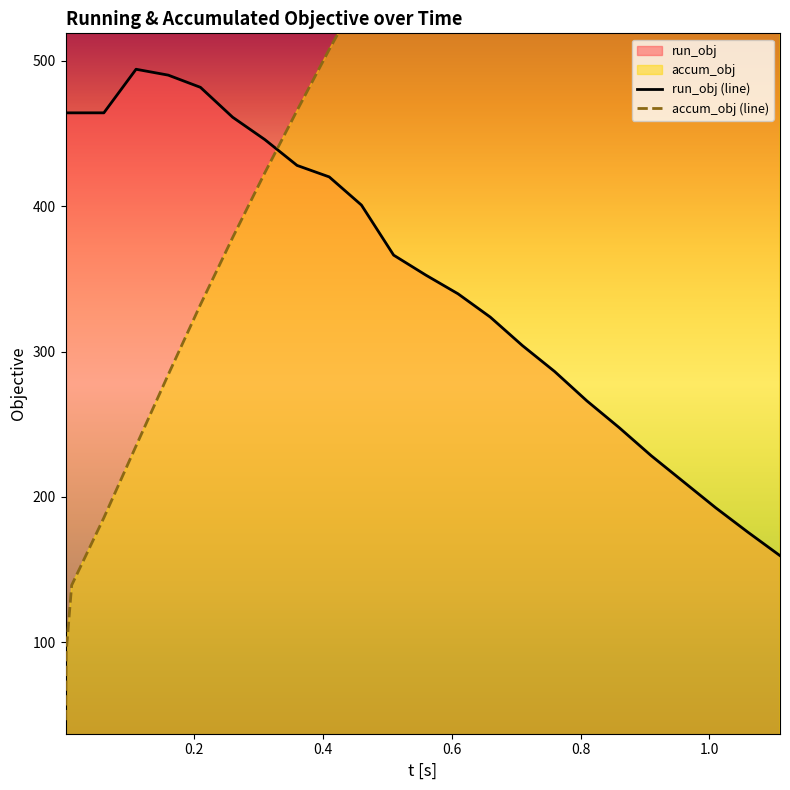

Which series has the largest range (max minus min)?

accum_obj